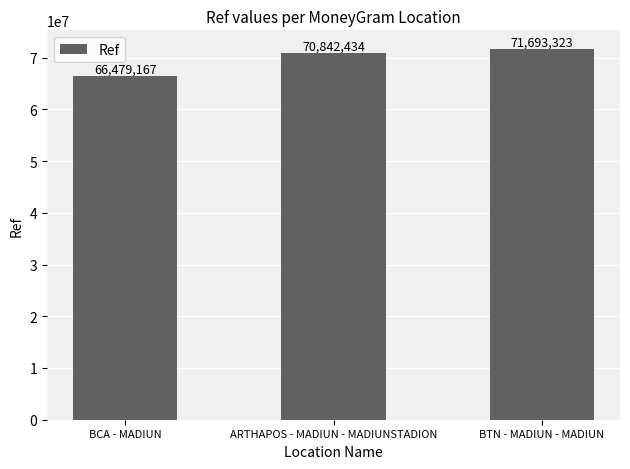

True or false: the data shows 70842434 at ARTHAPOS - MADIUN - MADIUNSTADION.

True